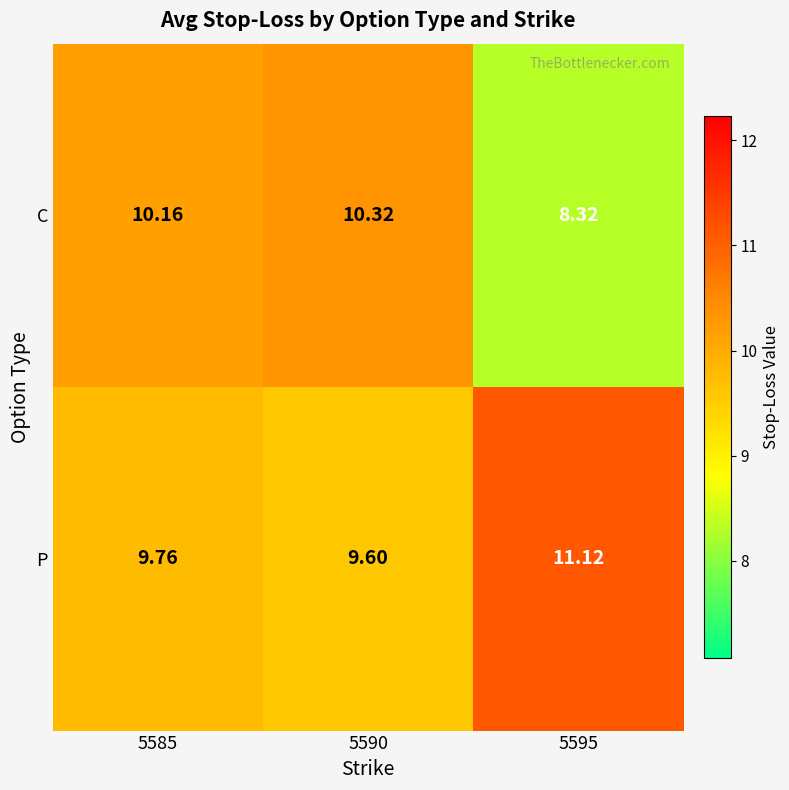

Rank the series at 5585 from highest to lowest value.

C, P